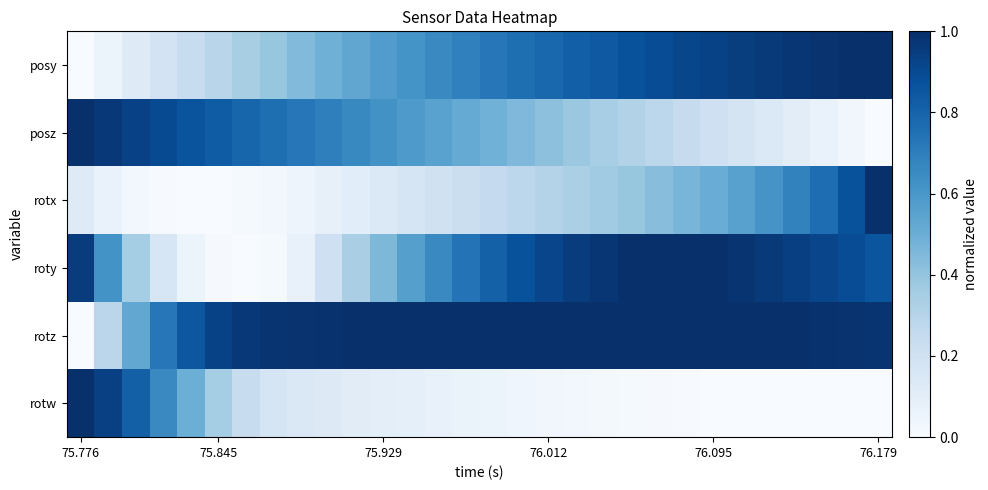

How many categories are shown in the chart?

30